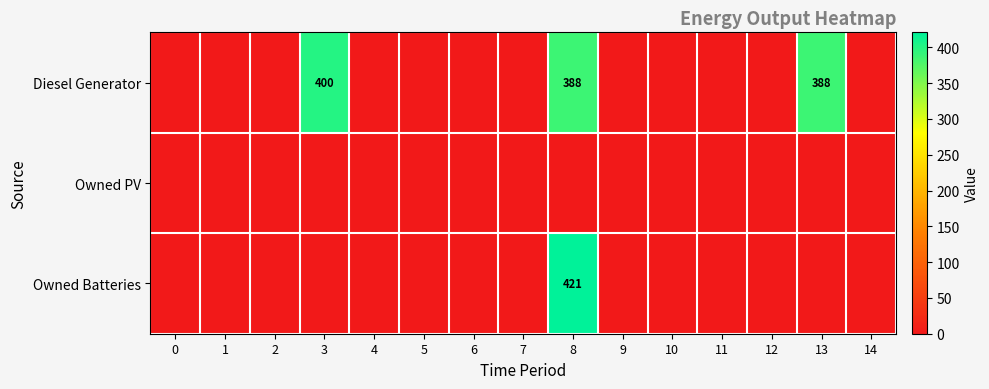

List the series in order of their overall mean, highest first.

row_0, row_2, row_1